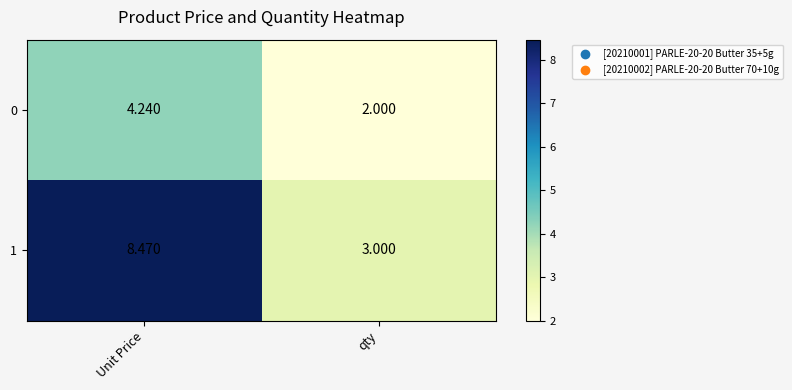

At how many categories does at least one series exceed 5?

1